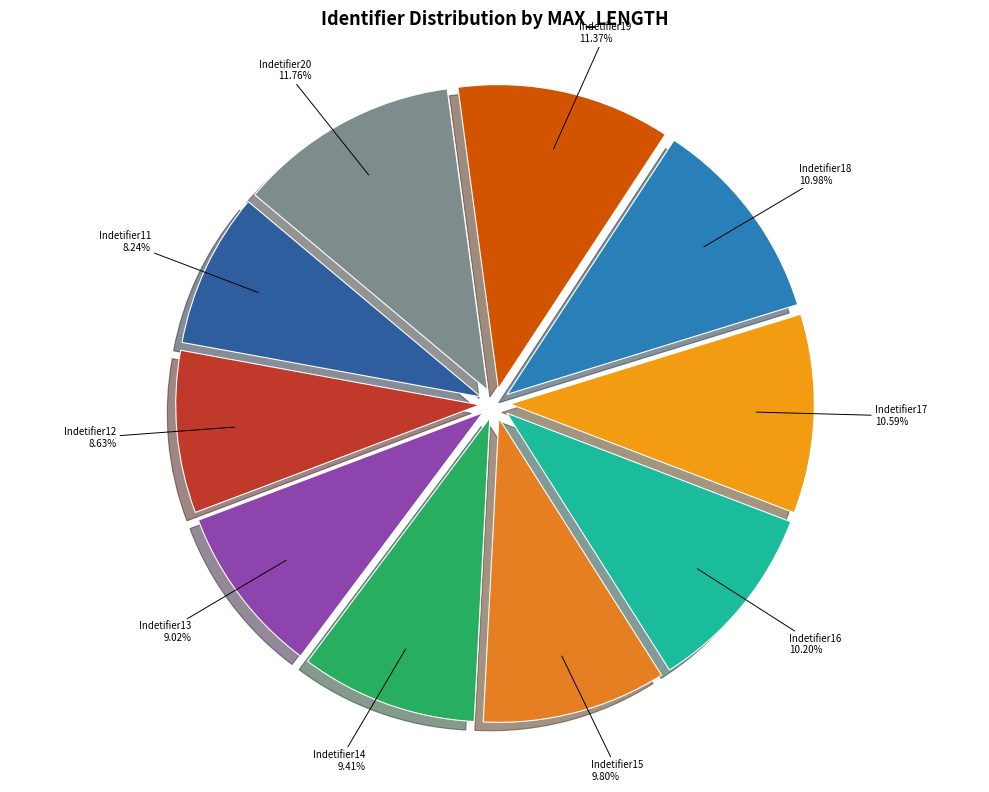

What percentage do Indetifier13 and Indetifier14 together represent?

18.4%